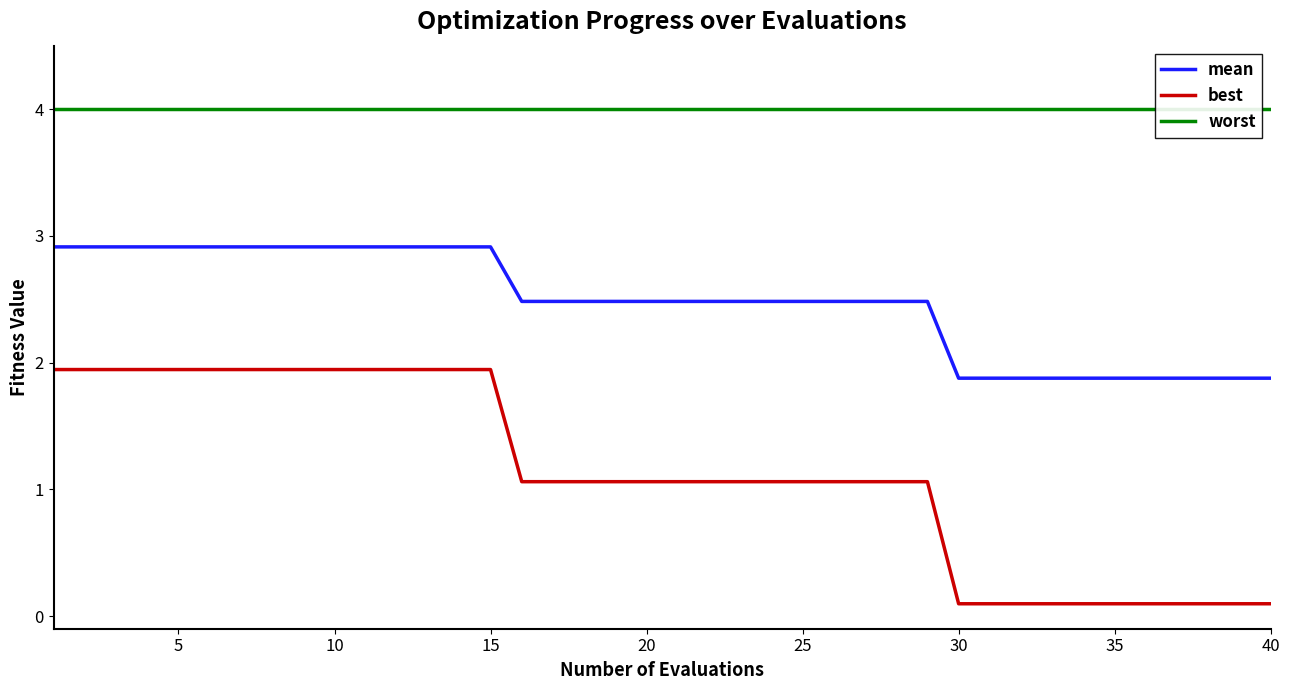

True or false: mean and best intersect in this chart.

False